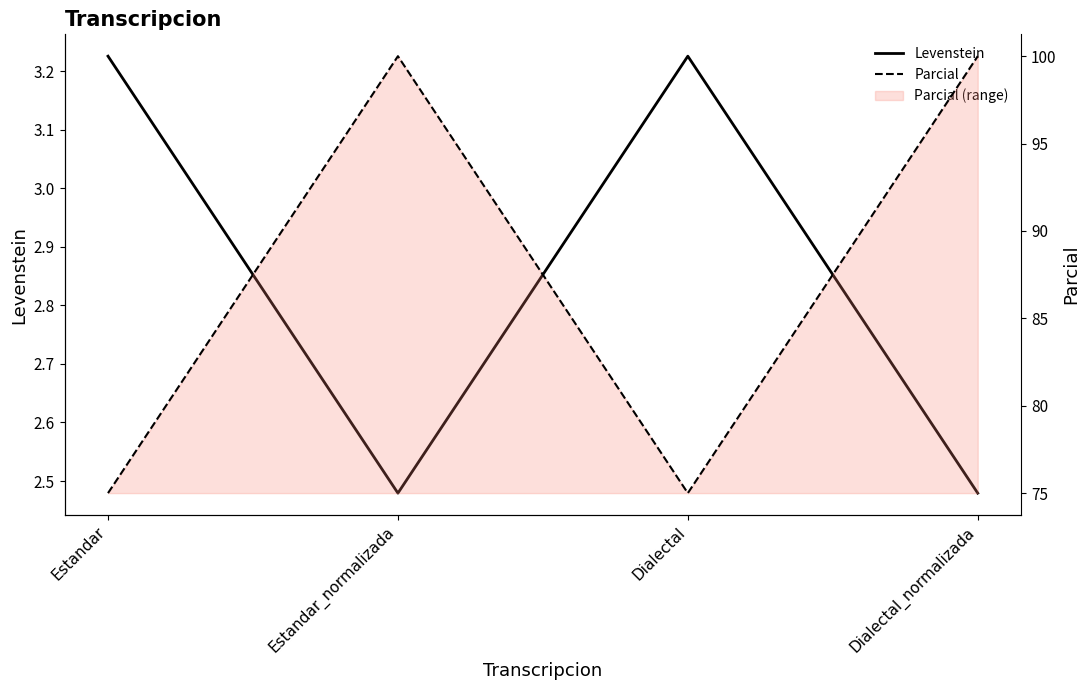

Which has a higher value, Dialectal_normalizada or Dialectal?

Dialectal